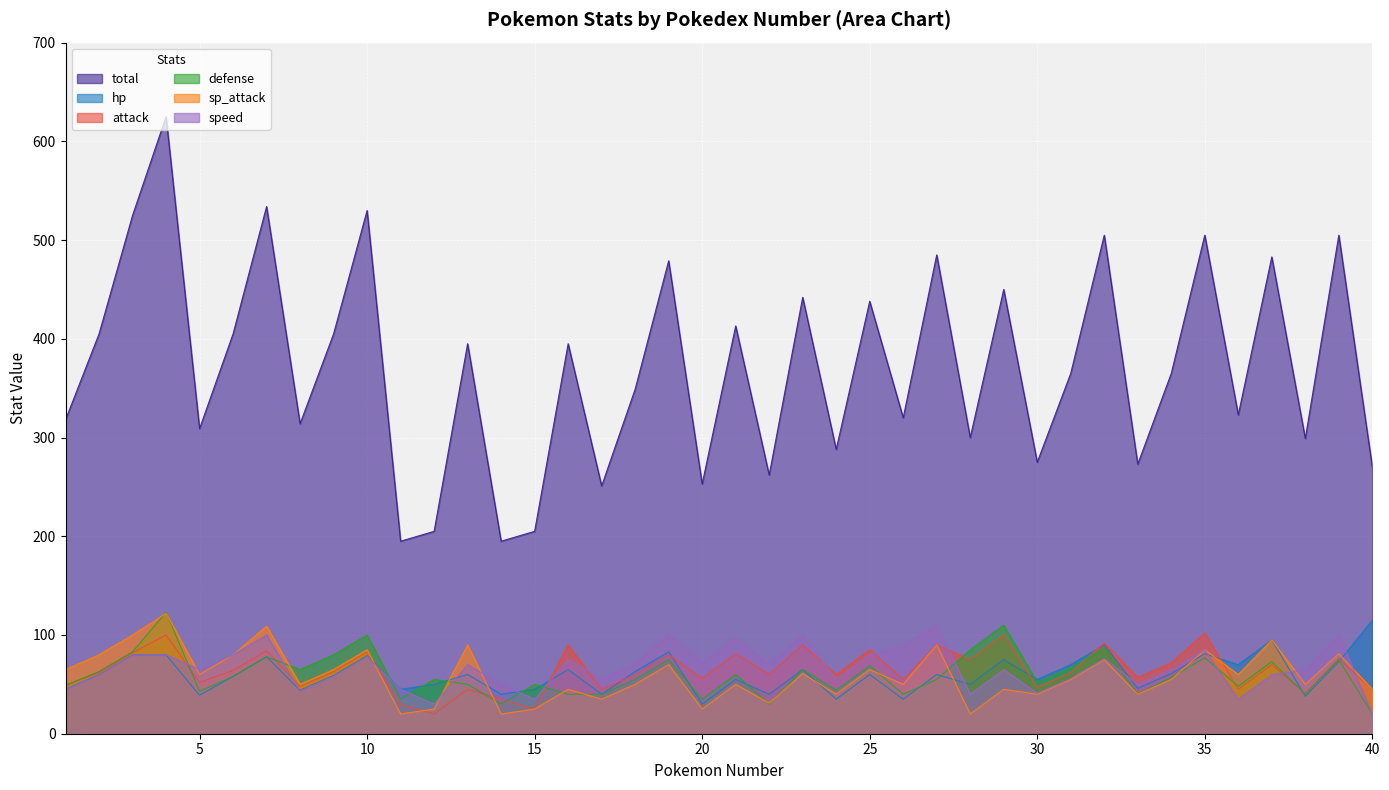

What is the difference between the maximum and minimum values in the speed series?

90